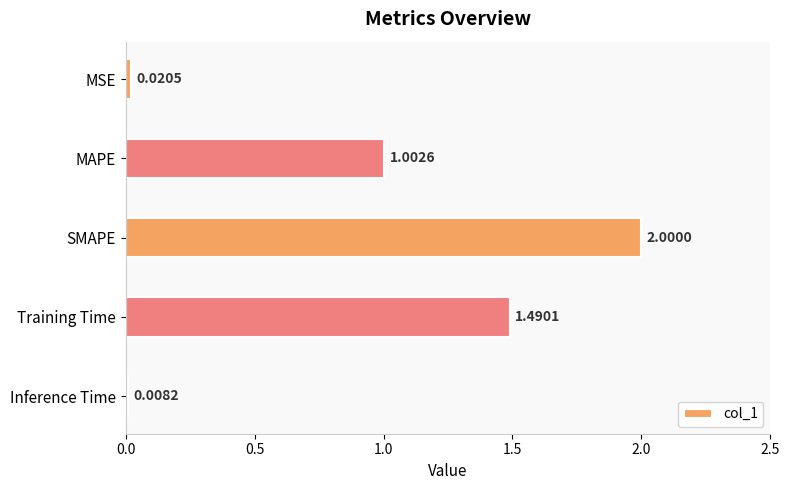

How many categories are shown in the chart?

5